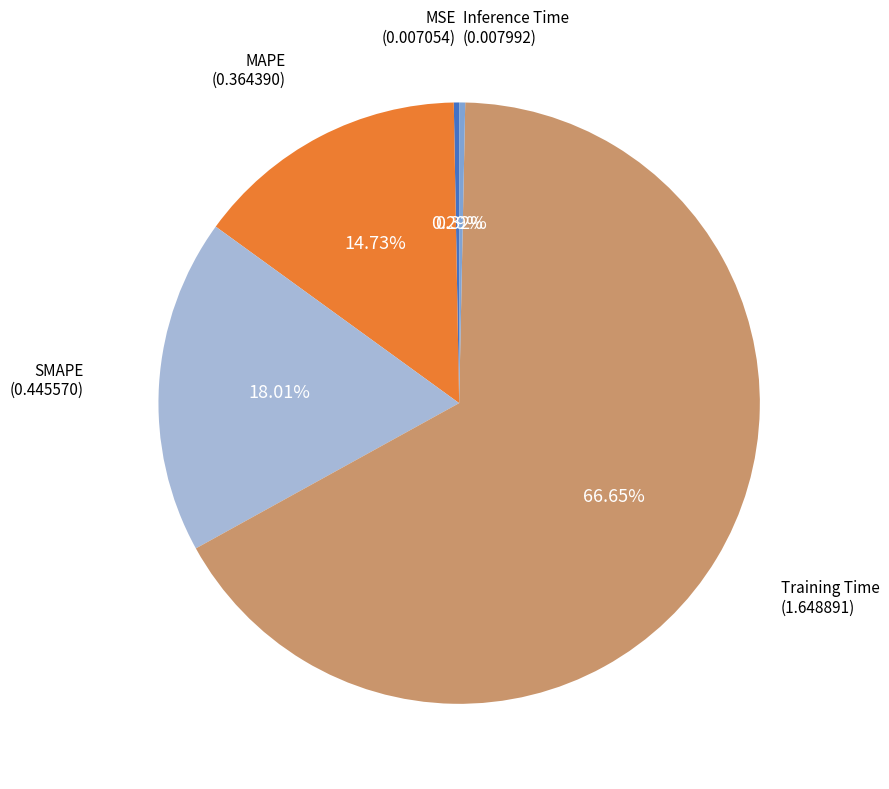

To the nearest percent, what is the difference between the SMAPE and MSE slice percentages?

18%